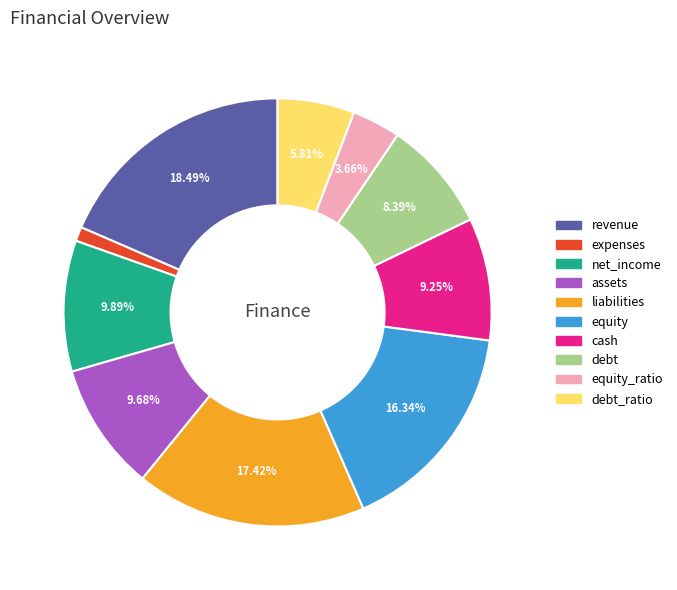

True or false: assets accounts for 16% of the total.

False